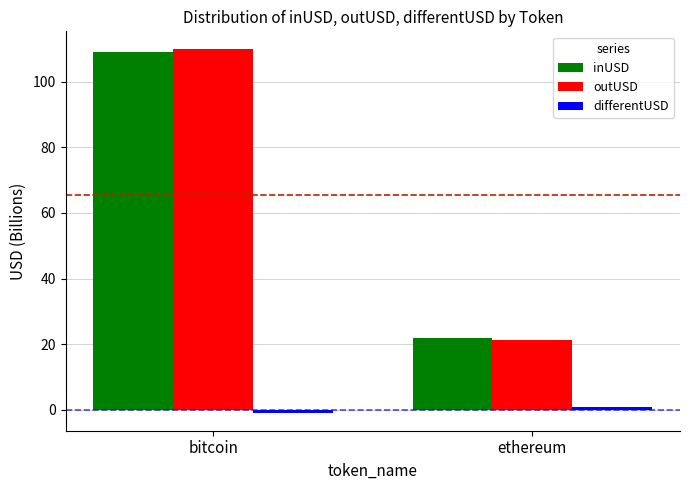

Where is outUSD nearest to the value 65?

ethereum